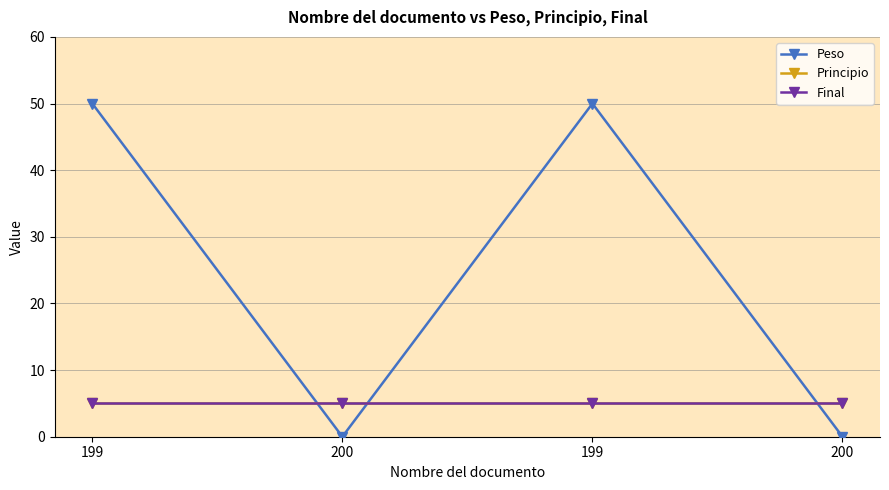

At 199, list the series in order from largest to smallest.

Peso, Principio, Final